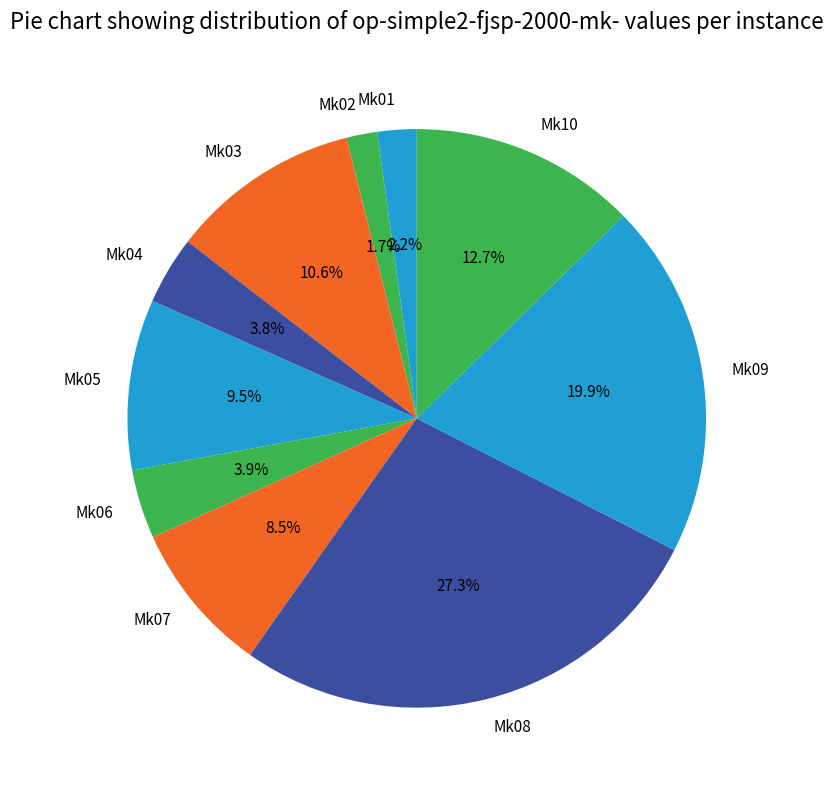

Between Mk06 and Mk07, which is larger?

Mk07